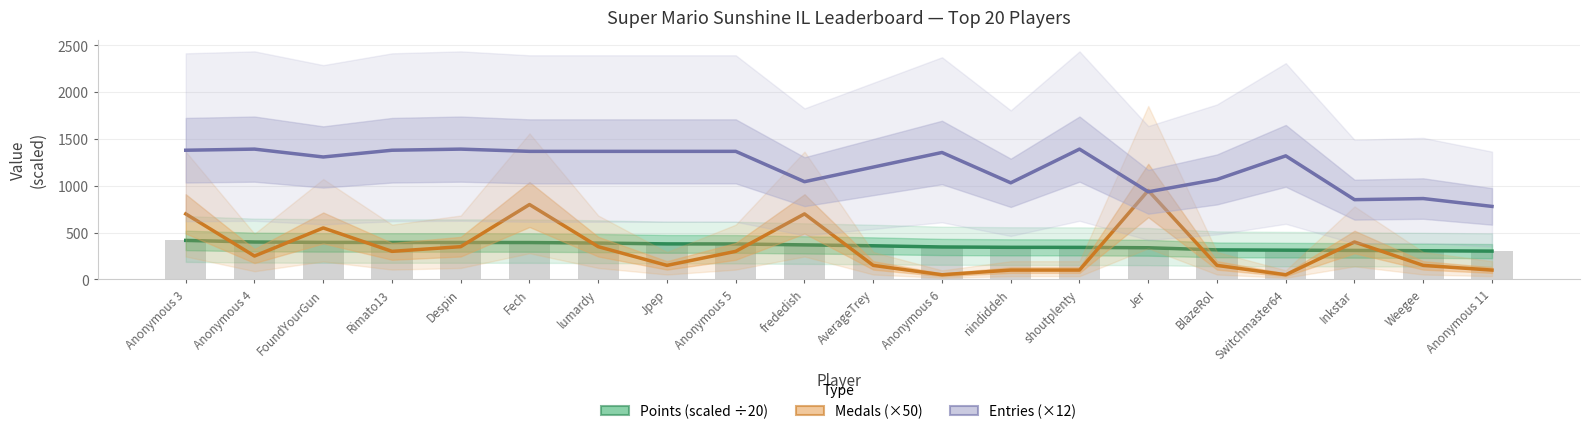

Rank the series by their maximum value, from lowest to highest.

Points (scaled), Medals (×50), Entries (×12)